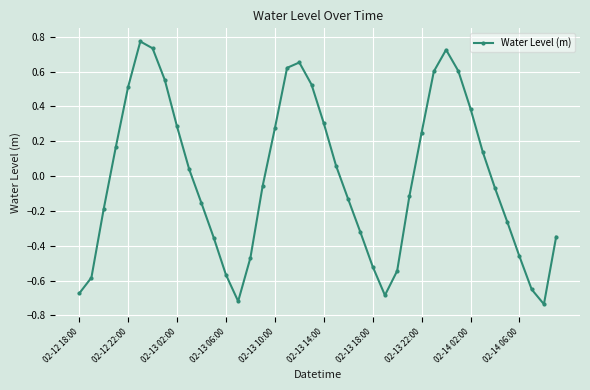

What is the difference between the second highest and minimum values?

1.5